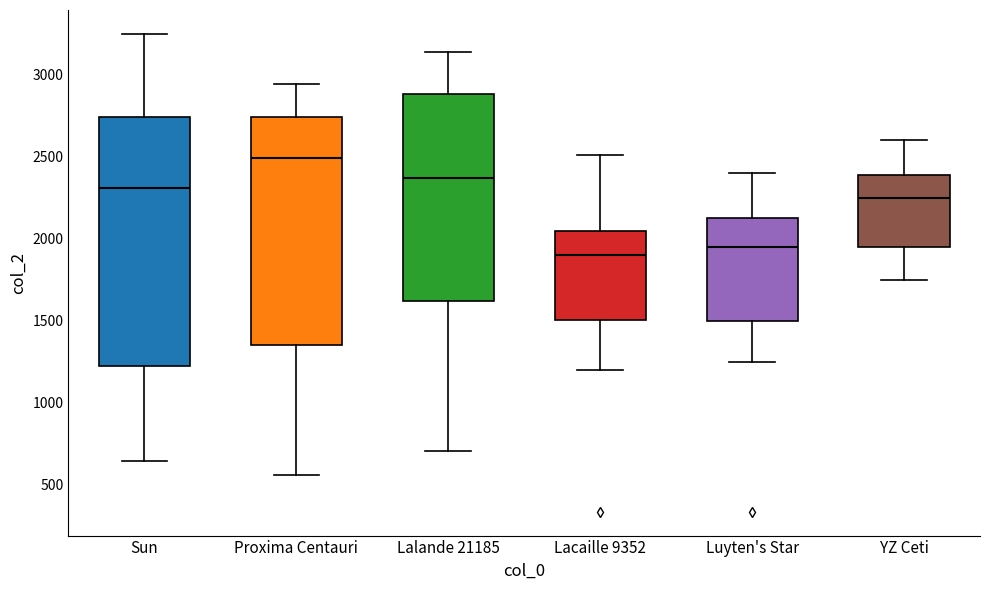

Reading left to right, read every box against the y-axis: the position of its median line, the range the box covers, and the ends of its whiskers. The values are not printed on the chart, so give them approximately, as read against the axis.

Sun: median 2300, box 1200 to 2750, whiskers 650 to 3250
Proxima Centauri: median 2500, box 1350 to 2750, whiskers 550 to 2950
Lalande 21185: median 2350, box 1600 to 2900, whiskers 700 to 3150
Lacaille 9352: median 1900, box 1500 to 2050, whiskers 1200 to 2500
Luyten's Star: median 1950, box 1500 to 2150, whiskers 1250 to 2400
YZ Ceti: median 2250, box 1950 to 2400, whiskers 1750 to 2600